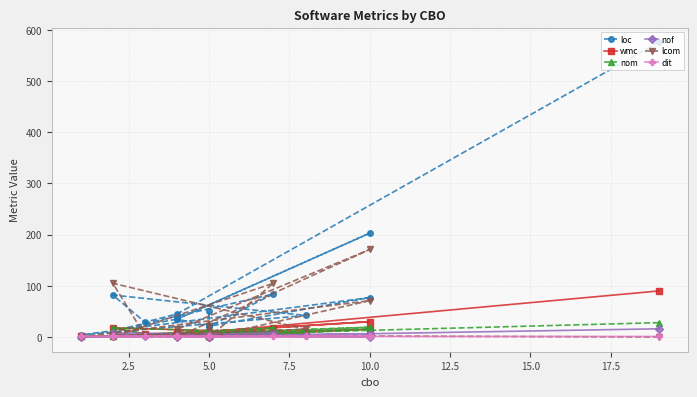

What is the label of the 5th point from the left?

10.0